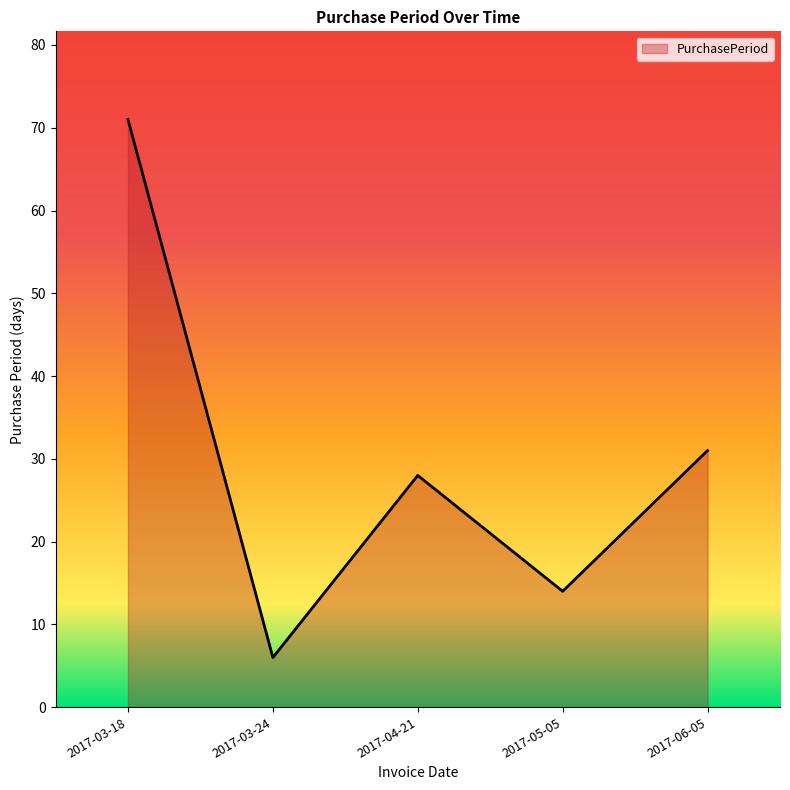

What position from the left is 2017-05-05?

4